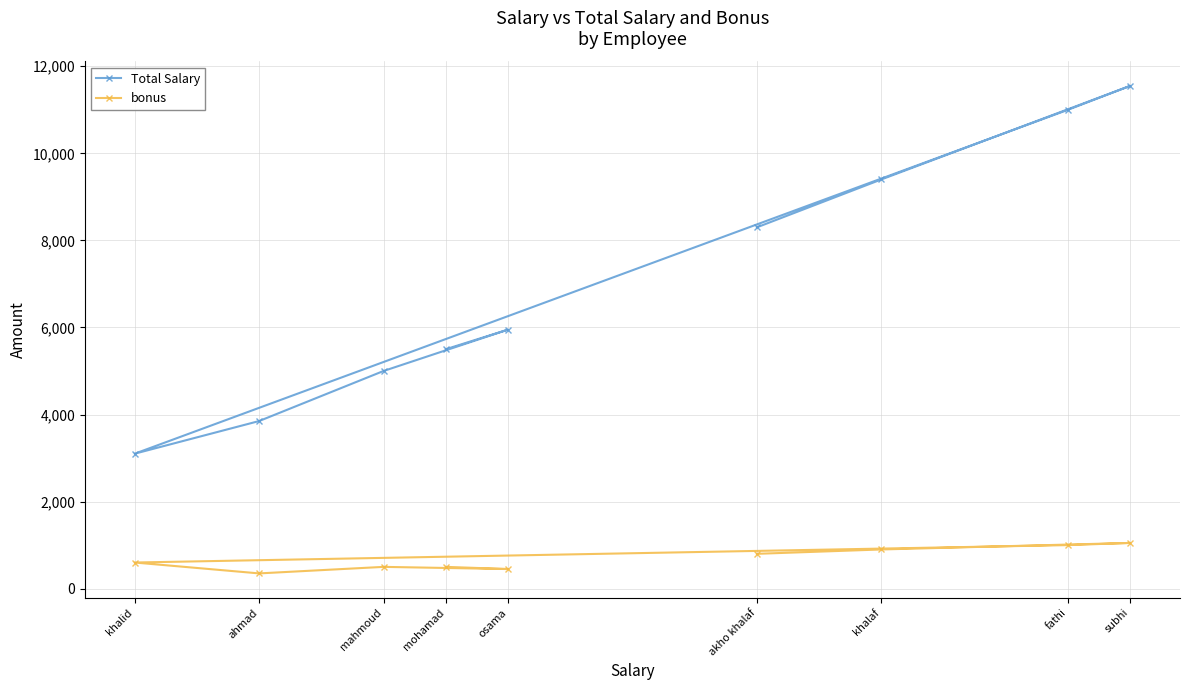

What is the difference between the second highest and second lowest values in the bonus series?

550